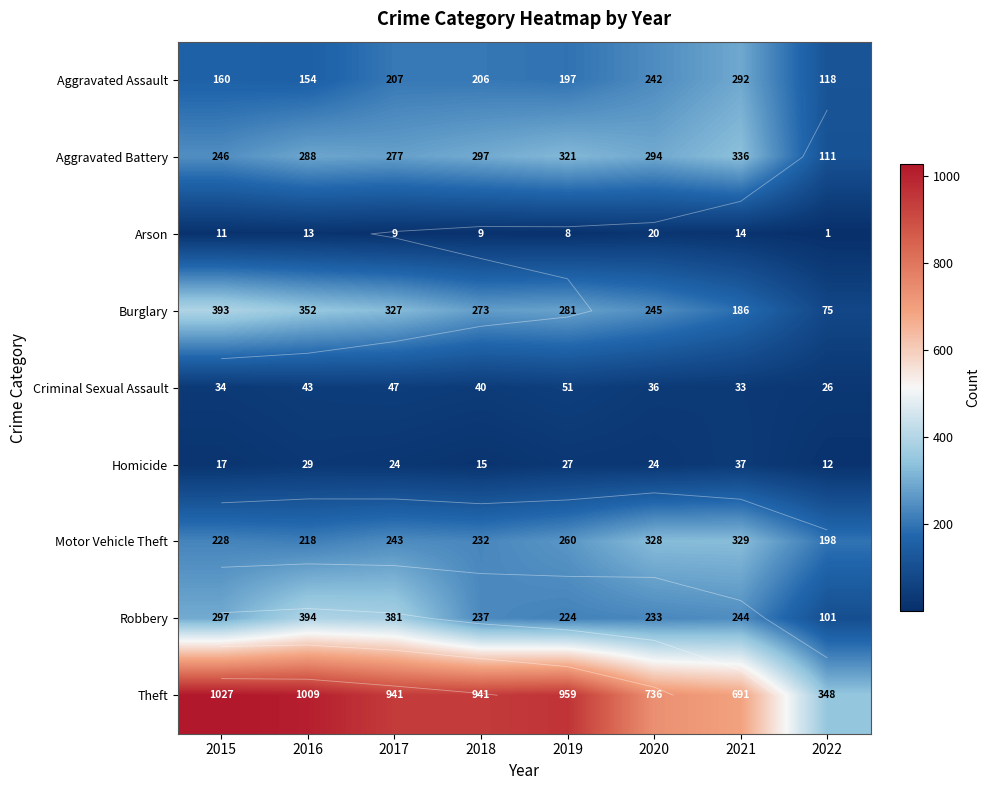

What is the lowest value of the Arson series?

1